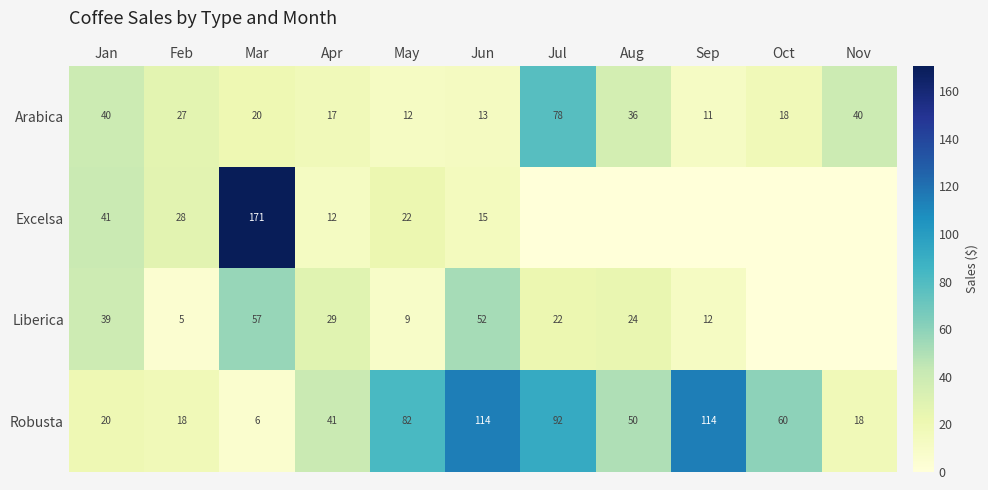

At how many categories does at least one series exceed 65?

5